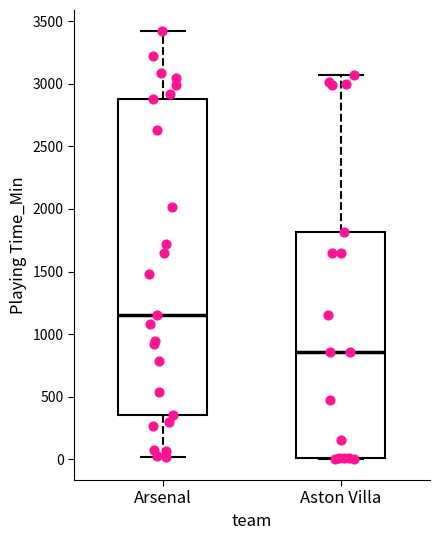

Reading left to right, transcribe this box plot: for each box, give where its median line is, the range the box spans, and where its two whiskers end, as read against the y-axis. The values are not printed on the chart, so give them approximately, as read against the axis.

Arsenal: median 1150, box 350 to 2900, whiskers 0 to 3400
Aston Villa: median 850, box 0 to 1800, whiskers 0 to 3050